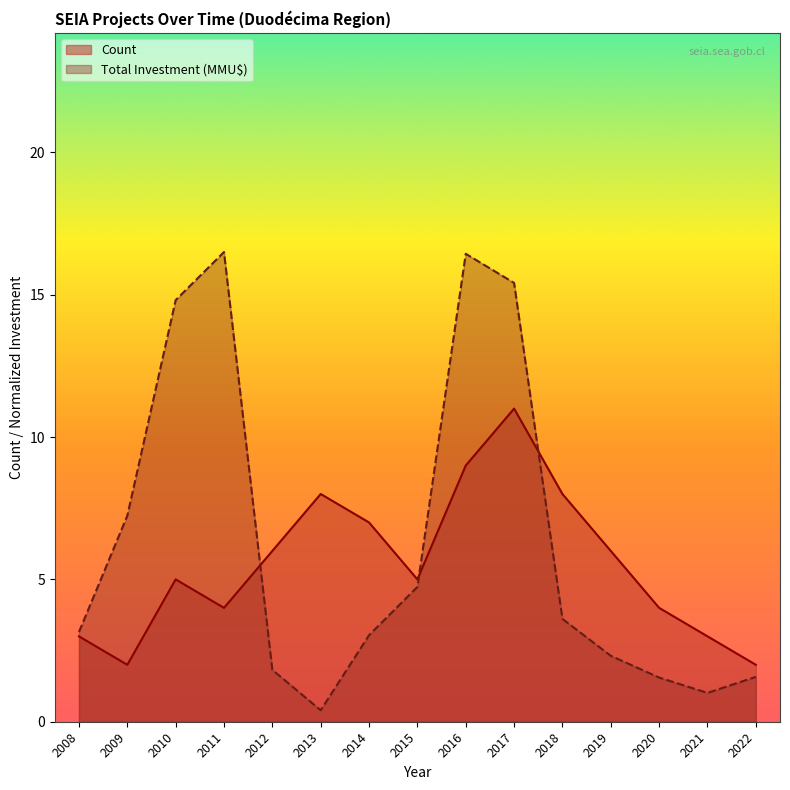

Count the number of data series in this chart.

2